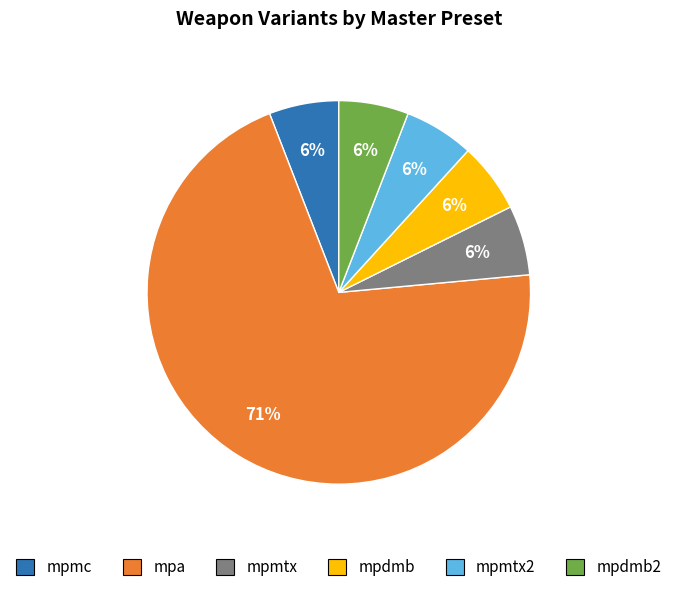

Is it true that mpdmb is 6% of the pie?

True